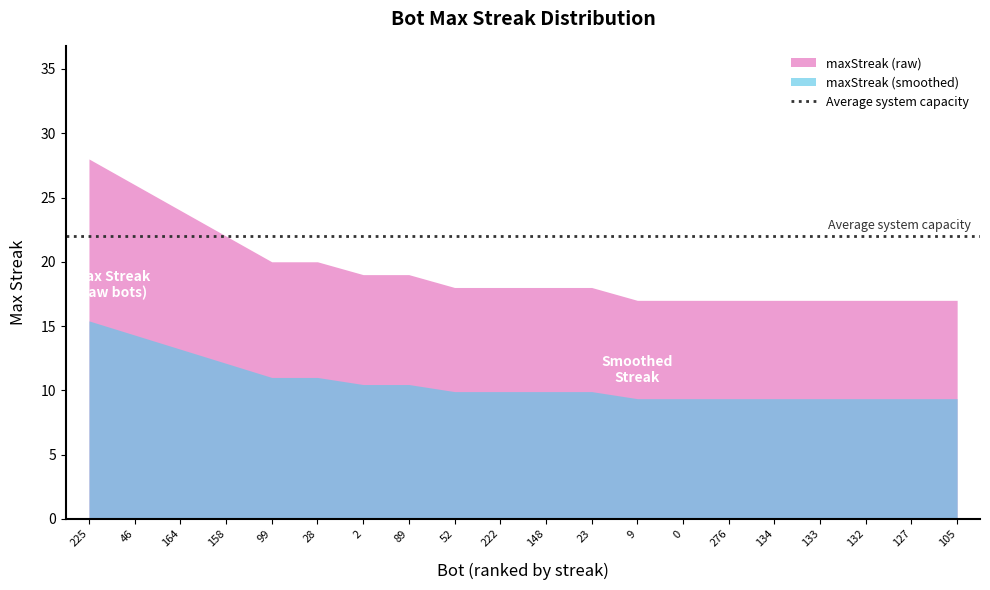

What position from the left is 127?

19